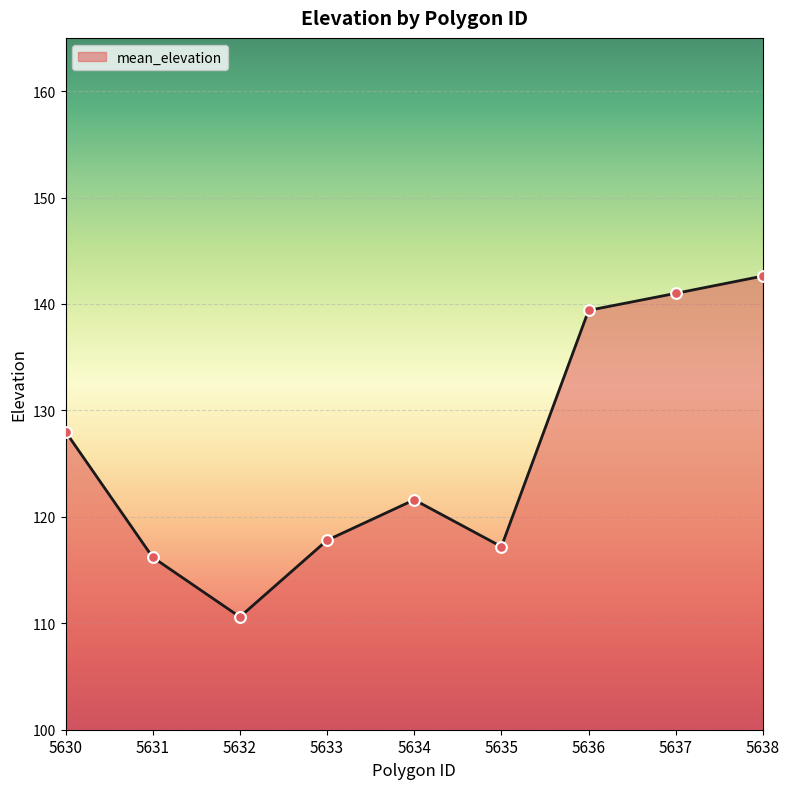

Approximately how many times larger is the value at 5630 compared to 5637?

0.9